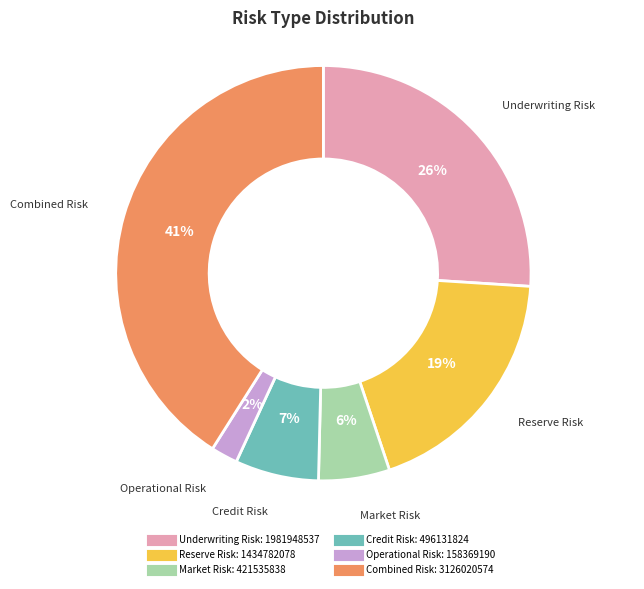

How many slices are in this pie chart?

6